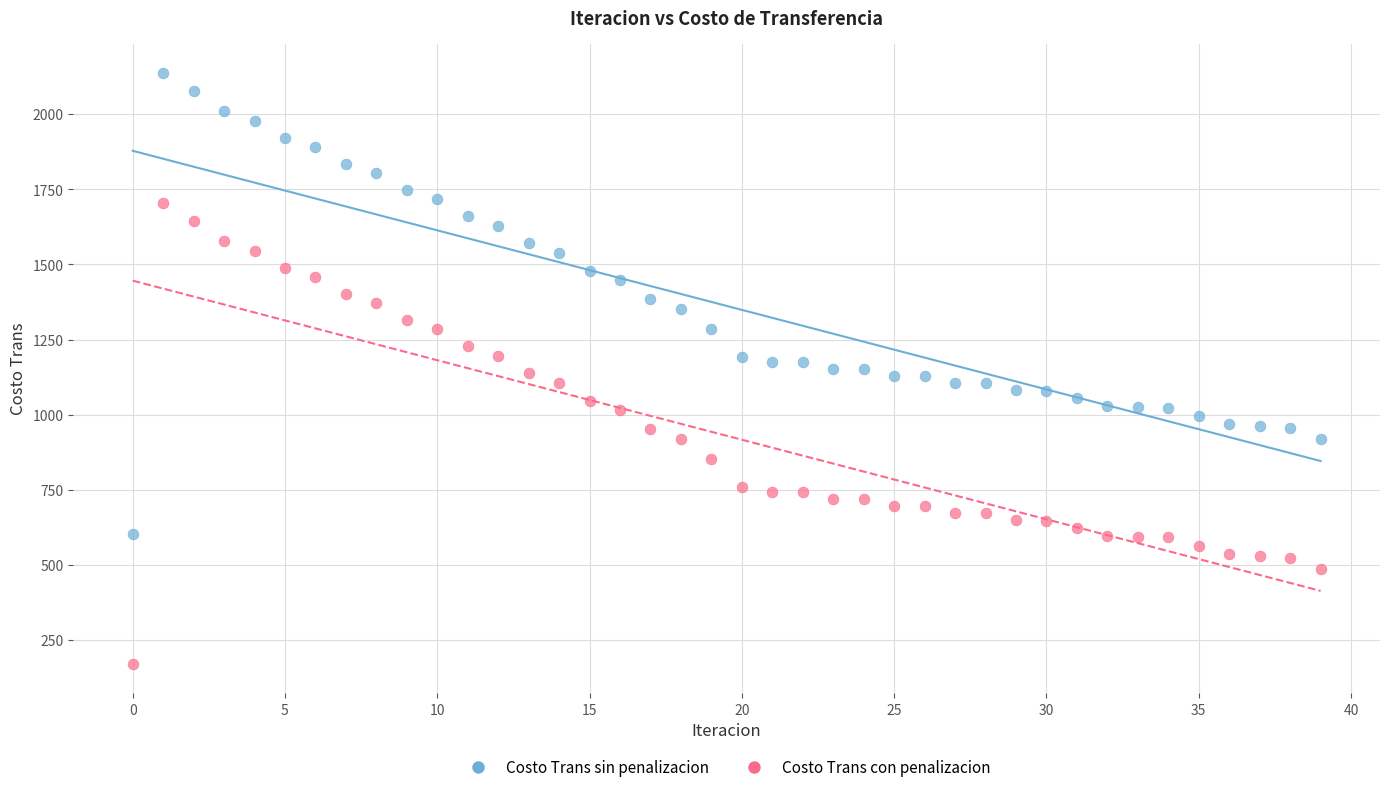

Which series contains the lowest Y value?

Costo Trans con penalizacion